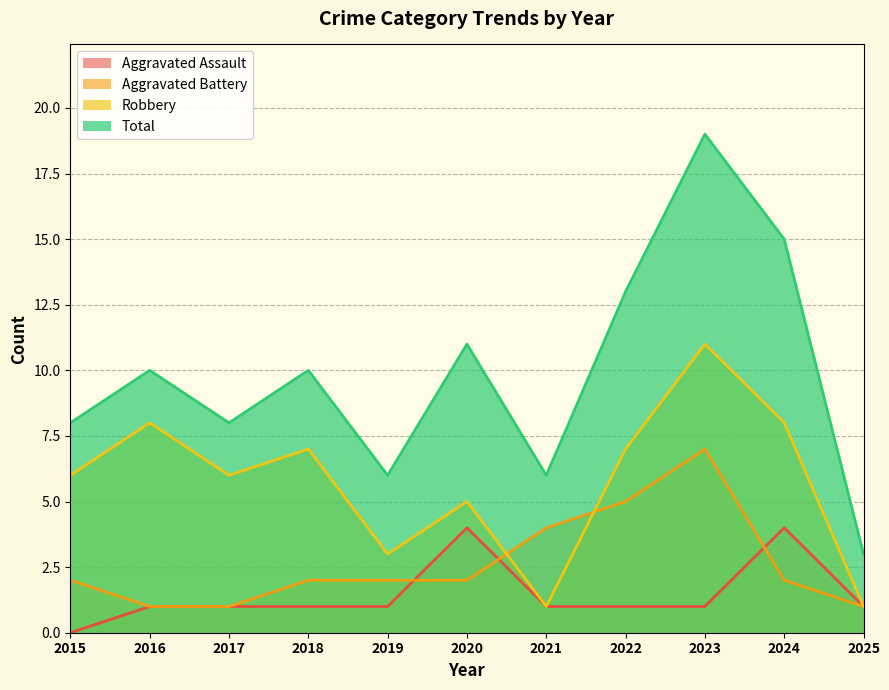

True or false: Total has more than 2 interior local peaks.

True